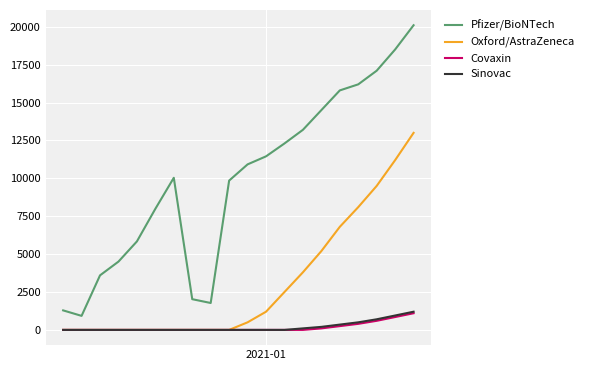

Which series has the largest total across all categories?

Pfizer/BioNTech